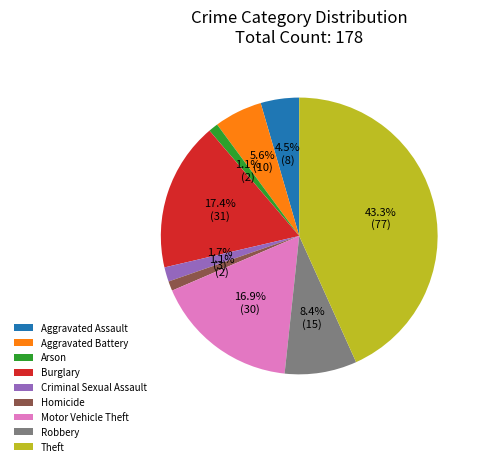

Which category has the biggest portion of the pie?

Theft